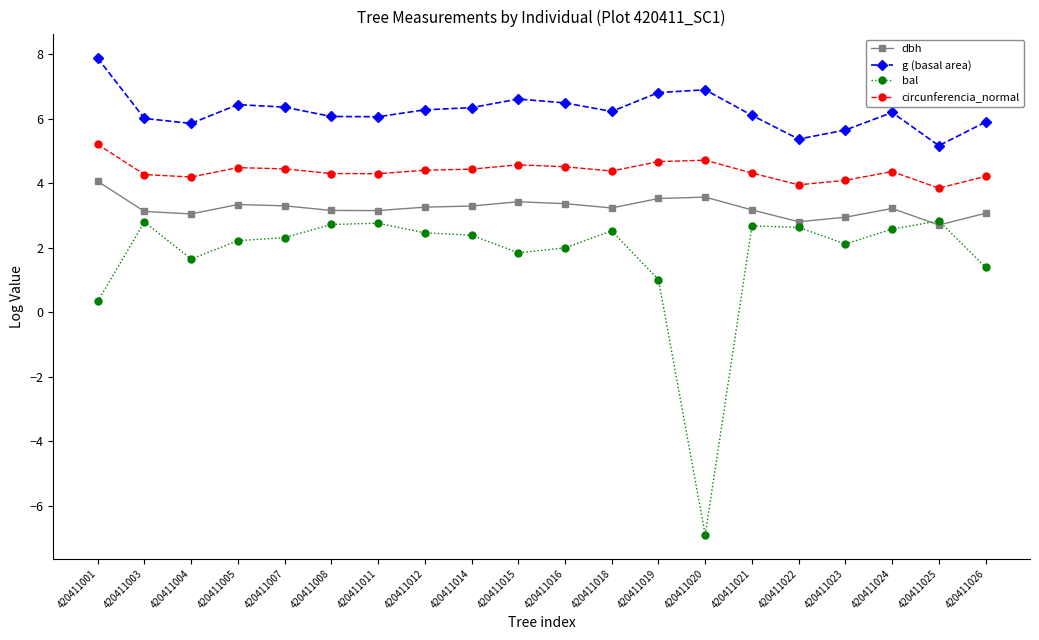

What is the value of the dbh point at the 3rd from the left?

3.0